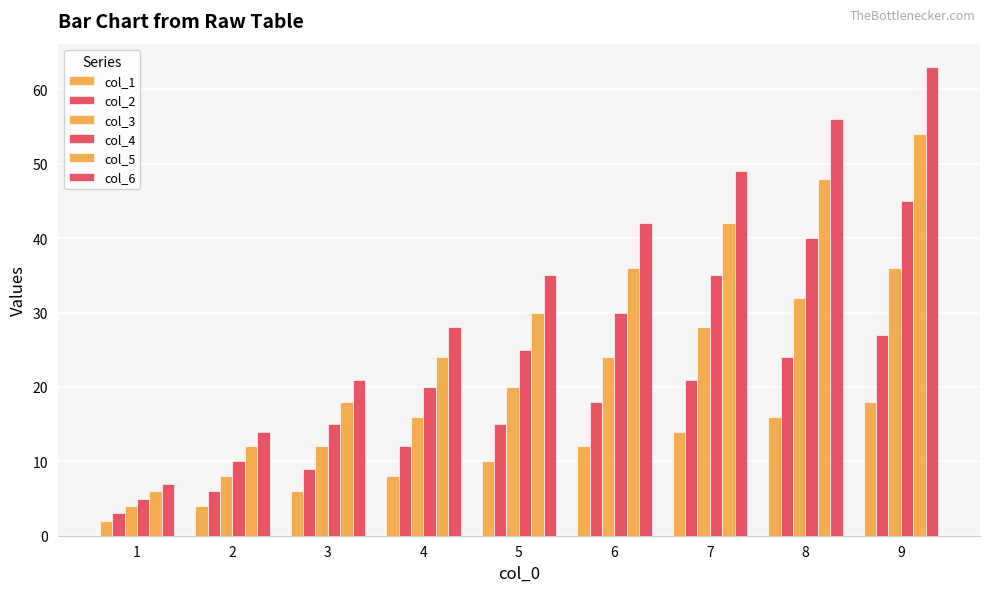

The col_2 series shows 21 at 7. True or false?

True